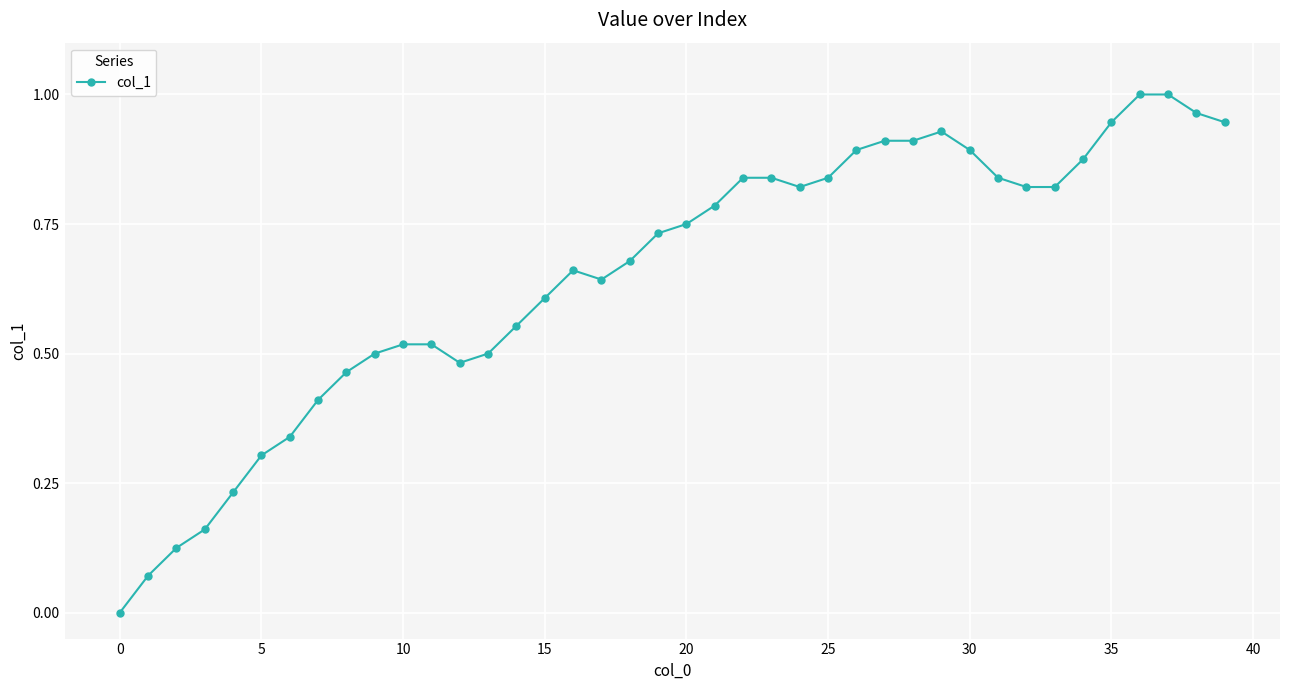

What is the sum of all values?

26.1